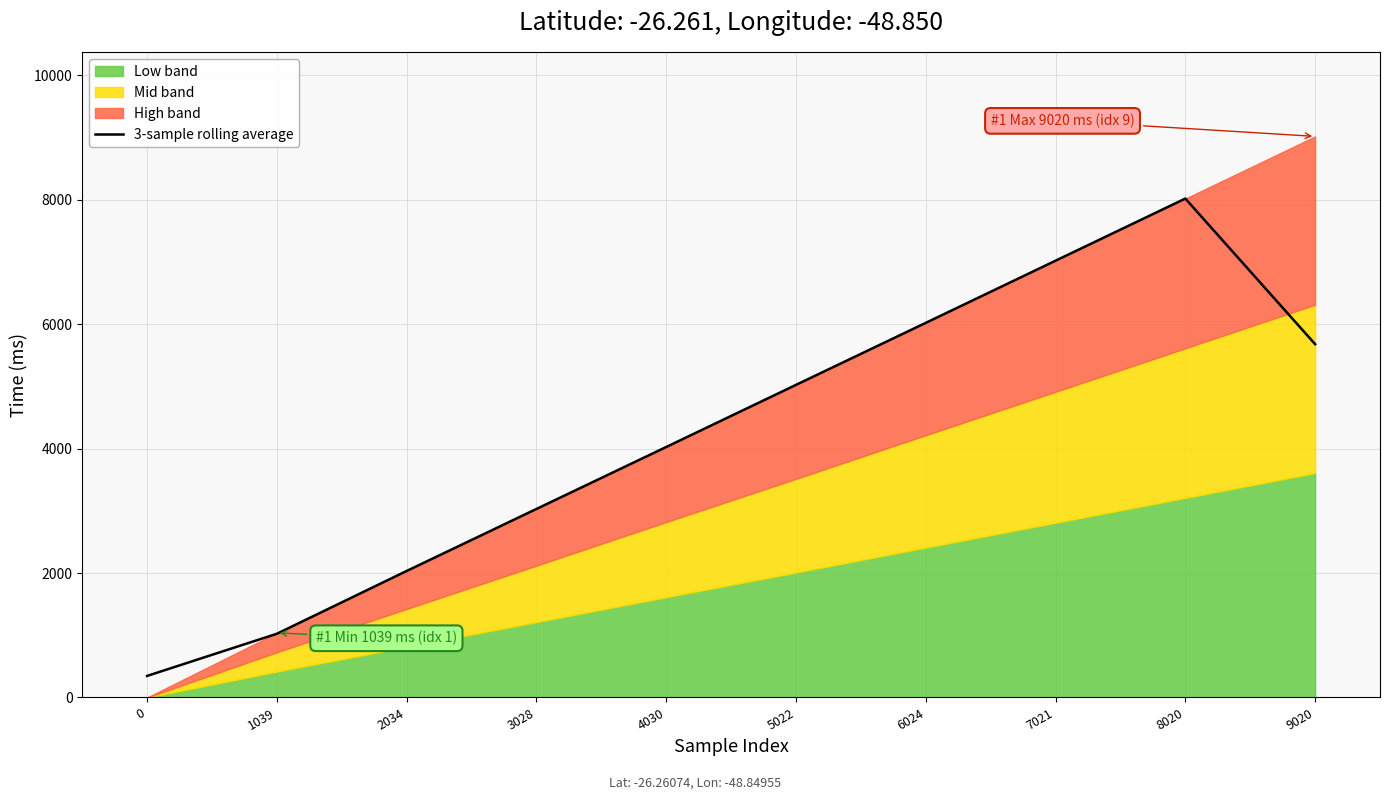

What is the value of the 6th bar from the left?

5025.3